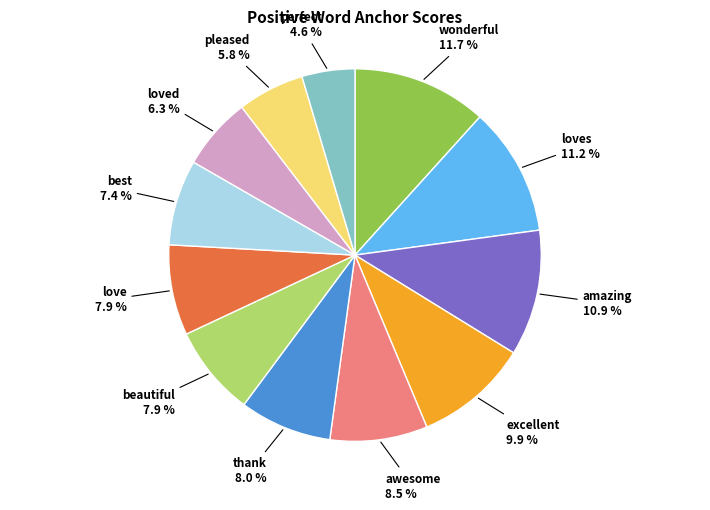

Is there any slice that represents more than half of the pie?

No